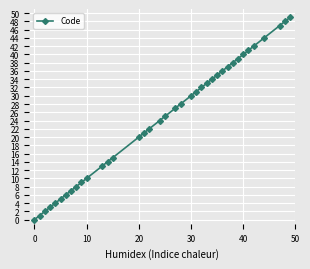

What is the greatest value displayed?

49